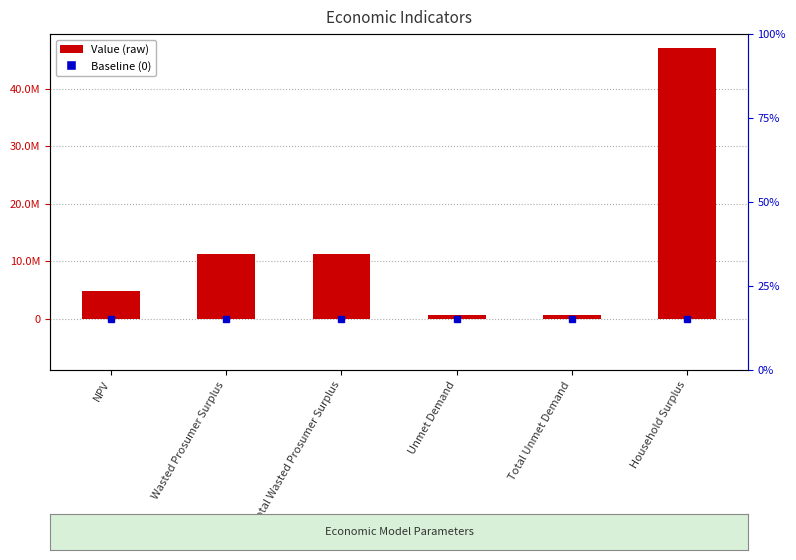

List the labels in order of value, smallest first.

Unmet Demand, Total Unmet Demand, NPV, Wasted Prosumer Surplus, Total Wasted Prosumer Surplus, Household Surplus